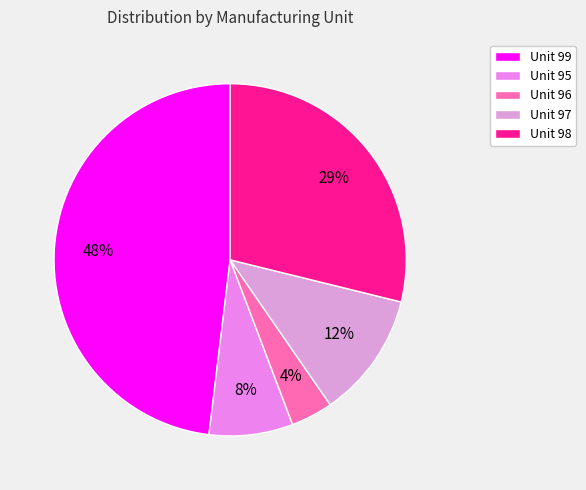

How many slices are in this pie chart?

5